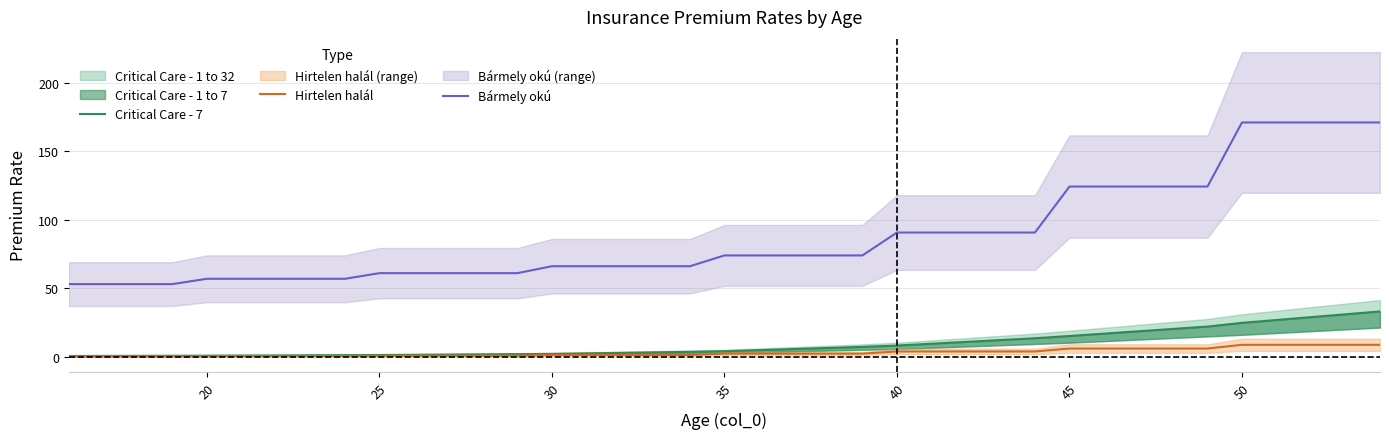

What is the minimum value for Bármely okú?

53.2